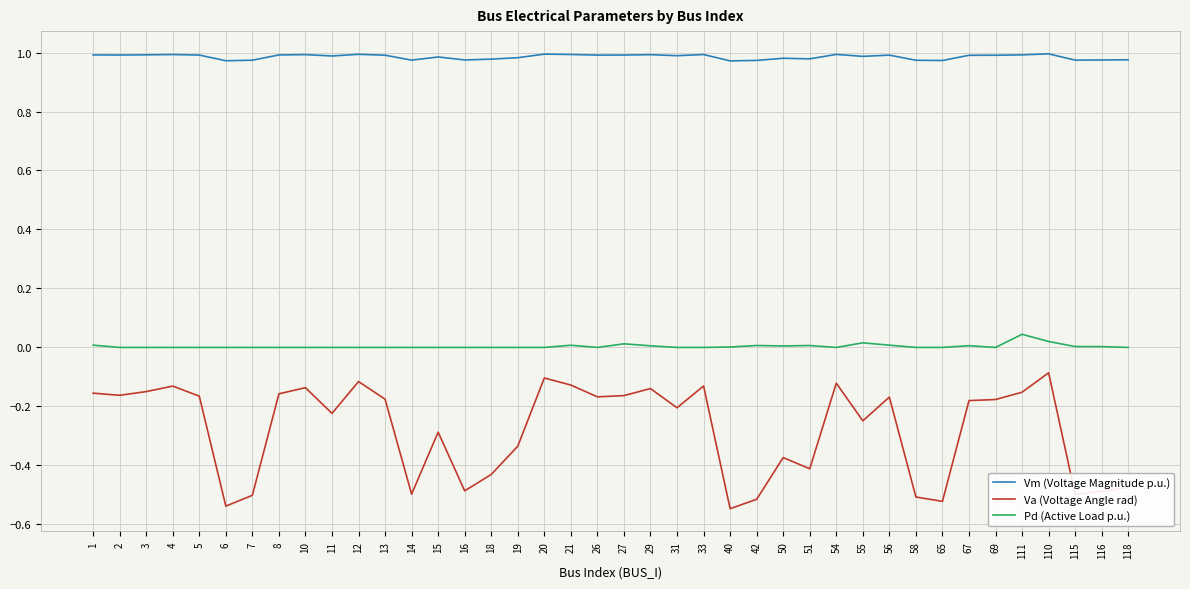

What is the difference between the maximum and minimum values in the Va (Voltage Angle rad) series?

0.5